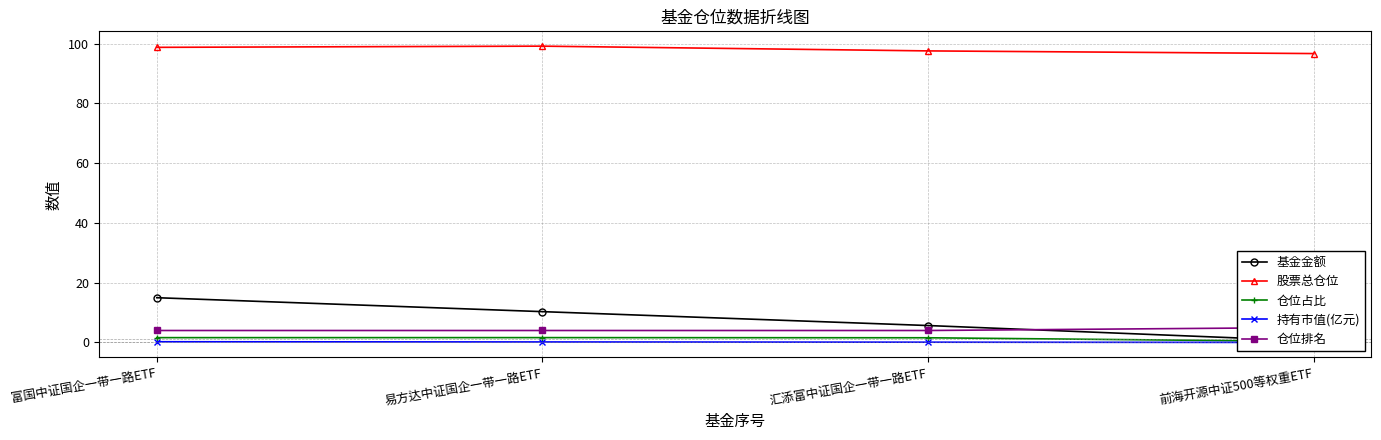

What is the maximum value for 基金金额?

15.0